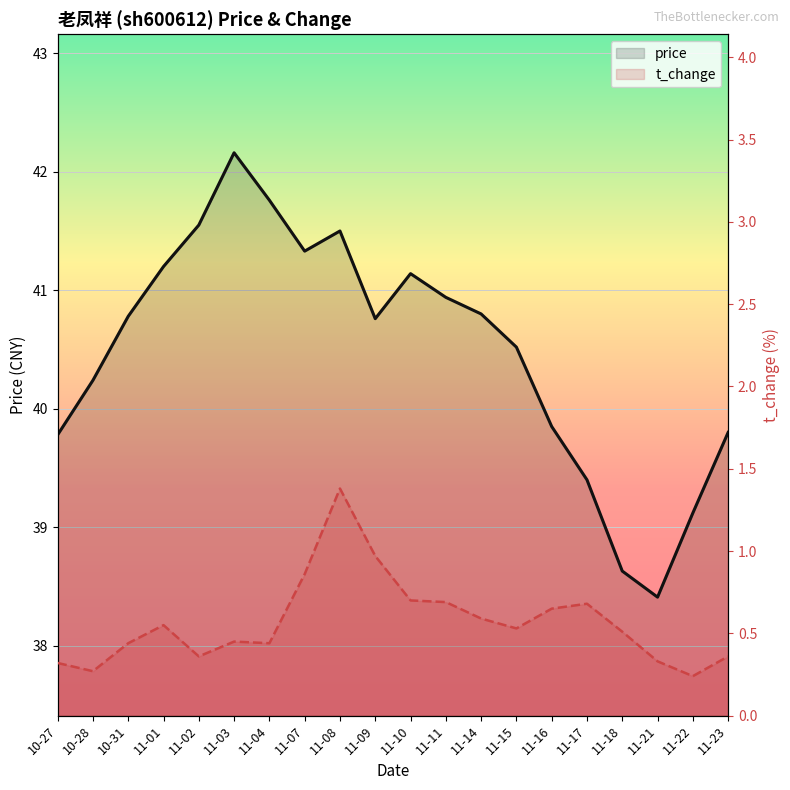

The price series shows 67.4 at 11-04. True or false?

False